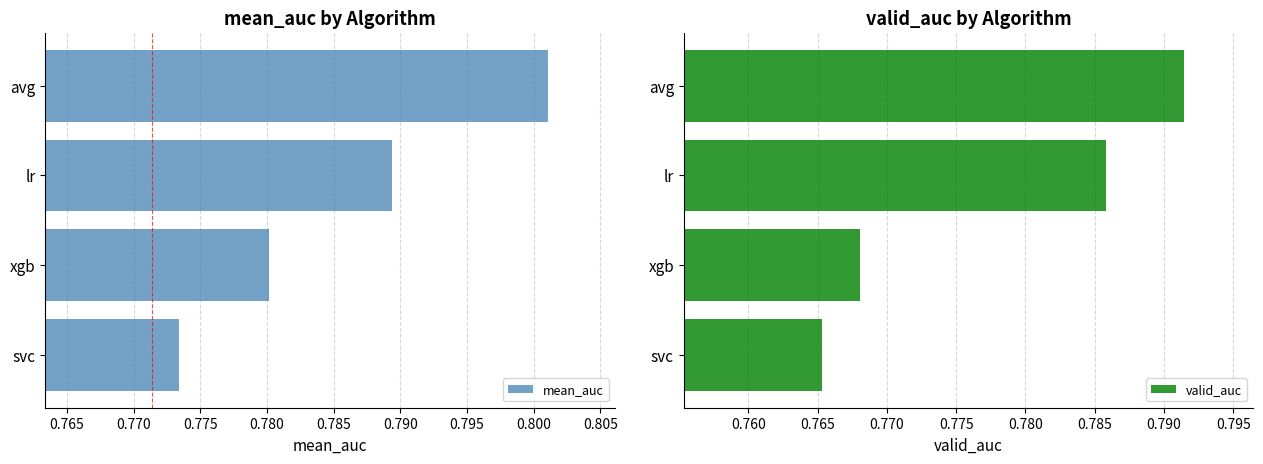

At how many categories does at least one series exceed 0?

4